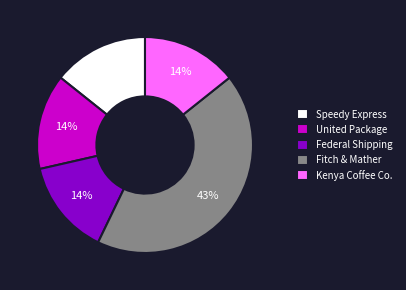

Between United Package and Fitch & Mather, which is larger?

Fitch & Mather